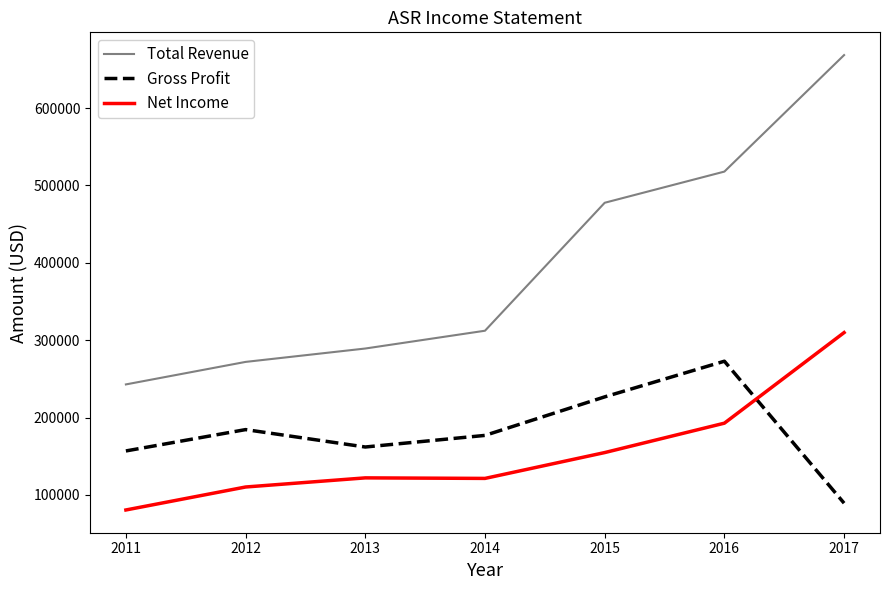

What is the approximate value of Net Income at 2016, to the nearest 100?

192700